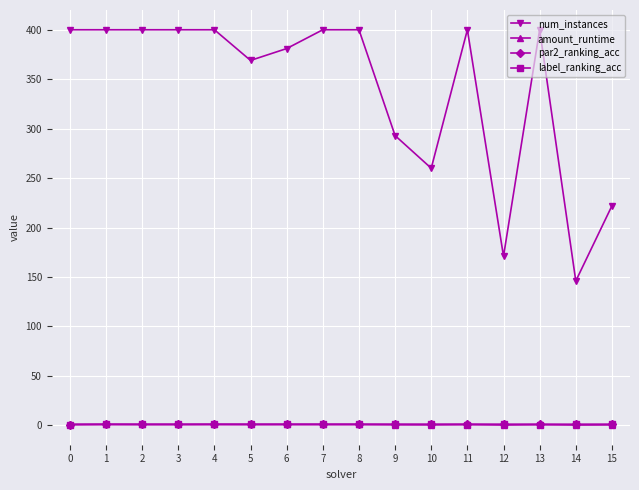

What is the average value of the par2_ranking_acc series?

1.0